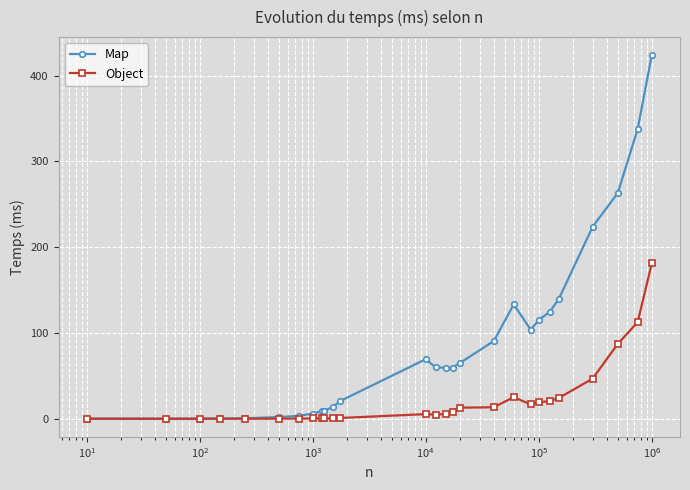

What is the difference between the second highest and second lowest values in the Object series?

112.5